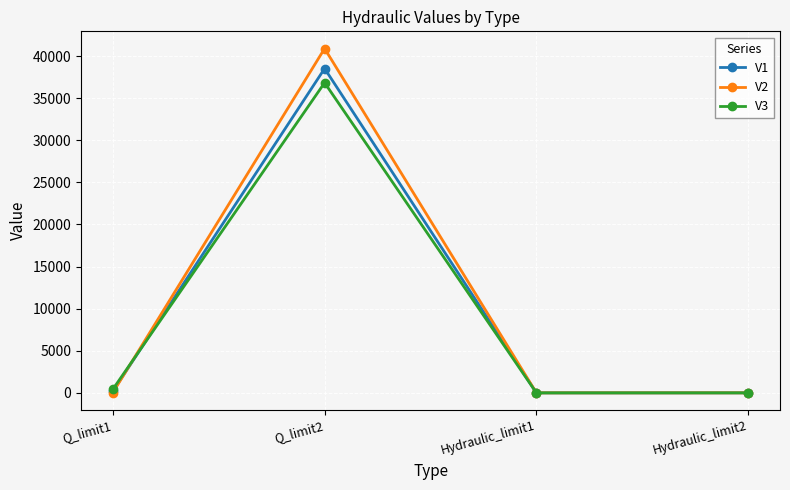

The V3 series shows -19245.4 at Hydraulic_limit1. True or false?

False